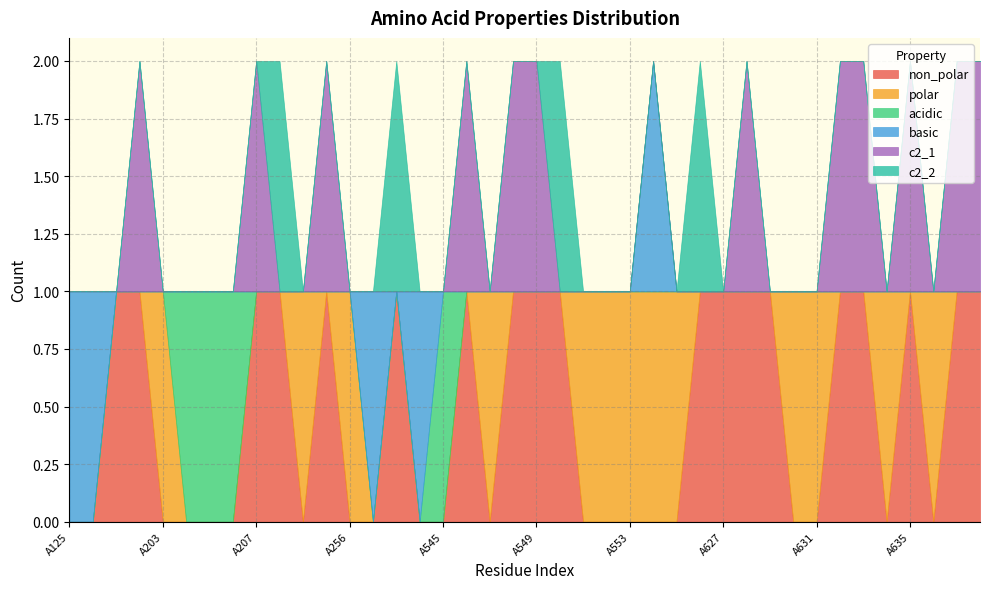

How many lines are shown in the chart?

6